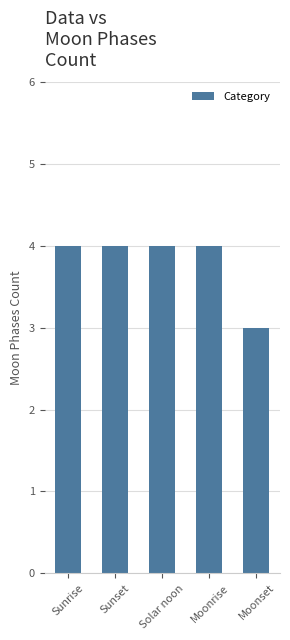

What is the value of the 1st bar from the left?

4